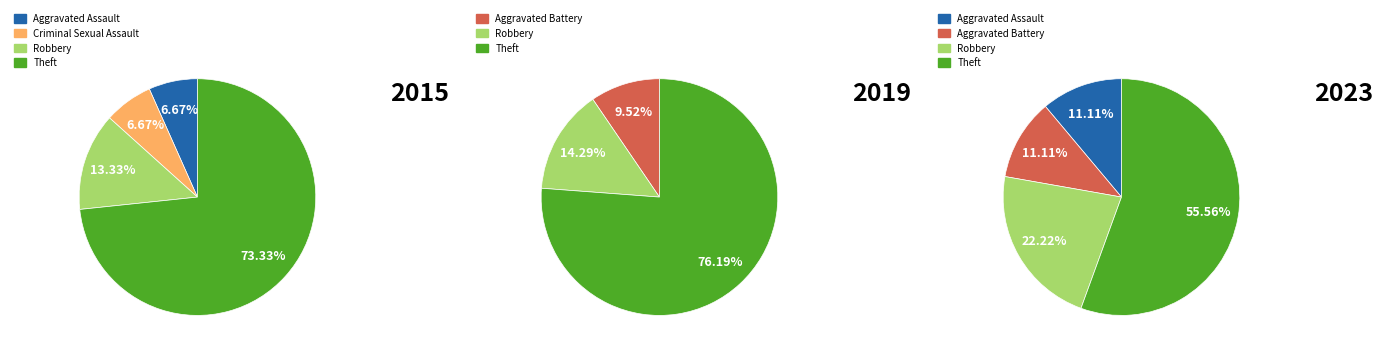

At Theft, list the series in order from smallest to largest.

2023, 2015, 2019